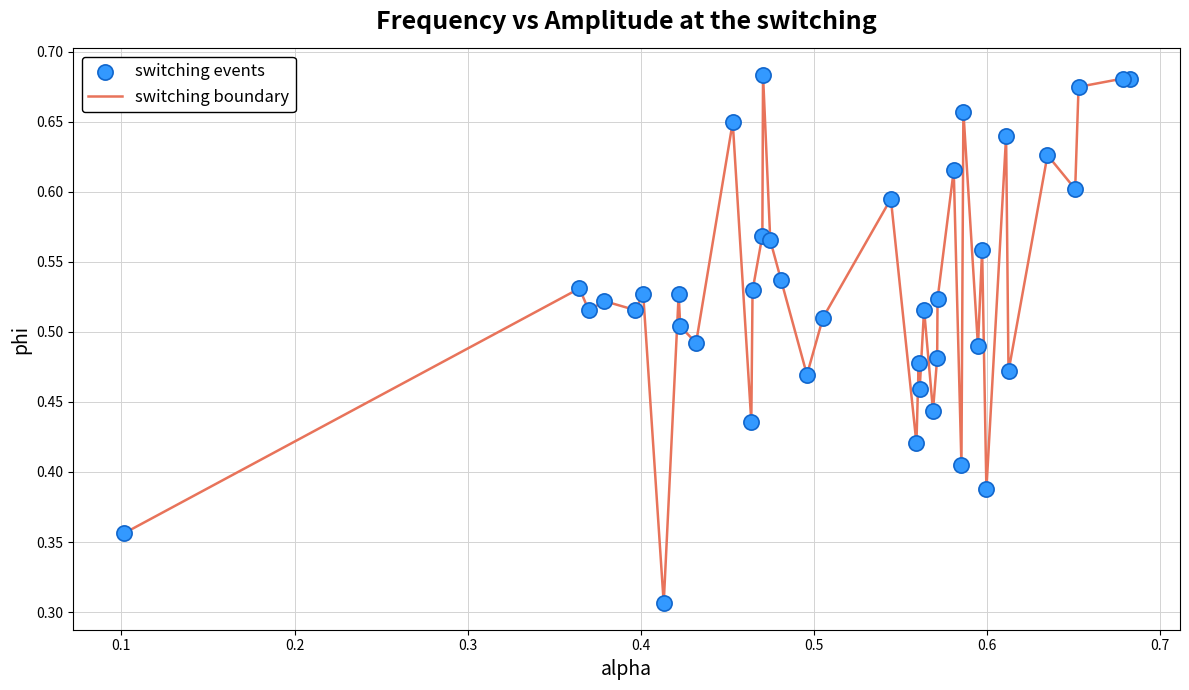

How many lines are shown in the chart?

1